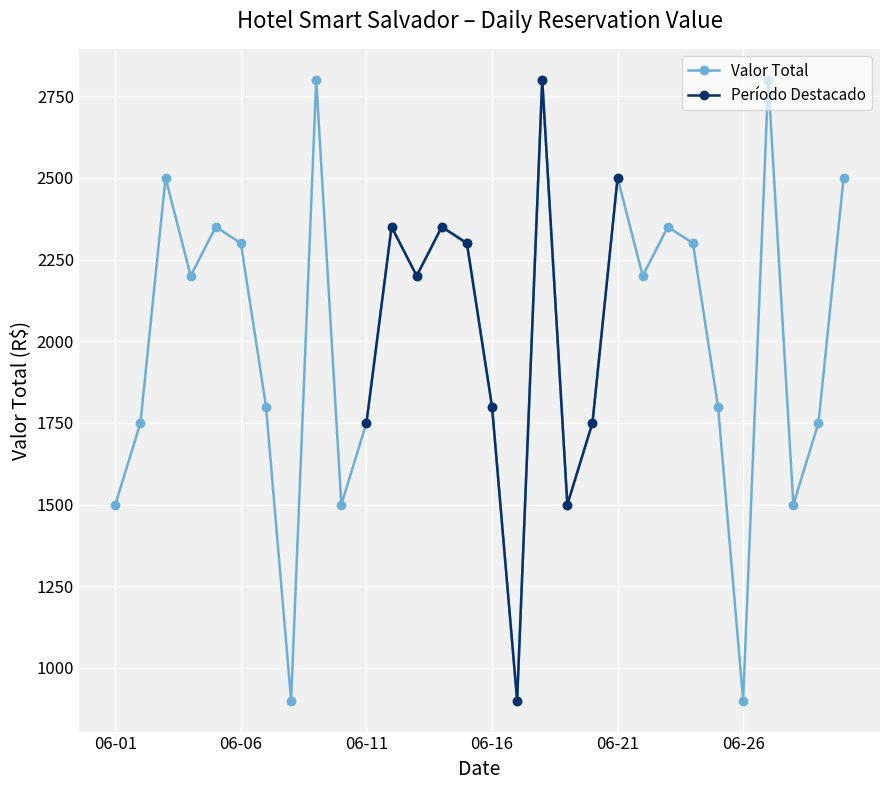

What is the value of the 23rd point from the left?

2350.0